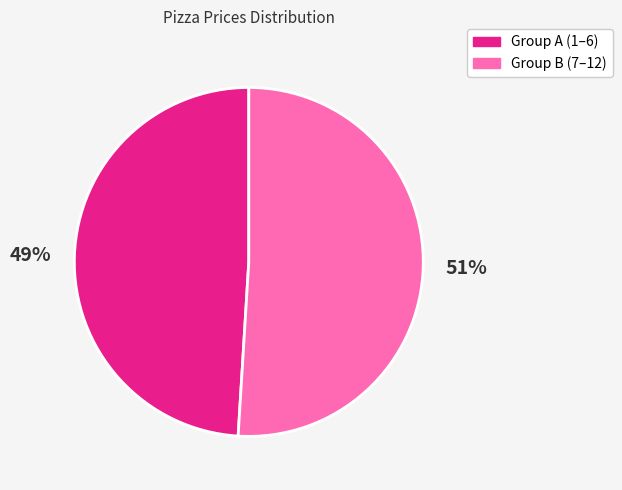

Is there a majority slice in this chart?

Yes